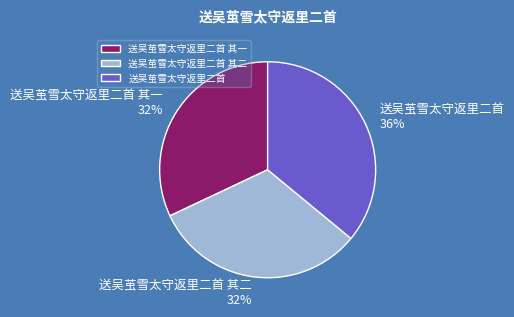

What is the largest slice in the pie chart?

送吴茧雪太守返里二首